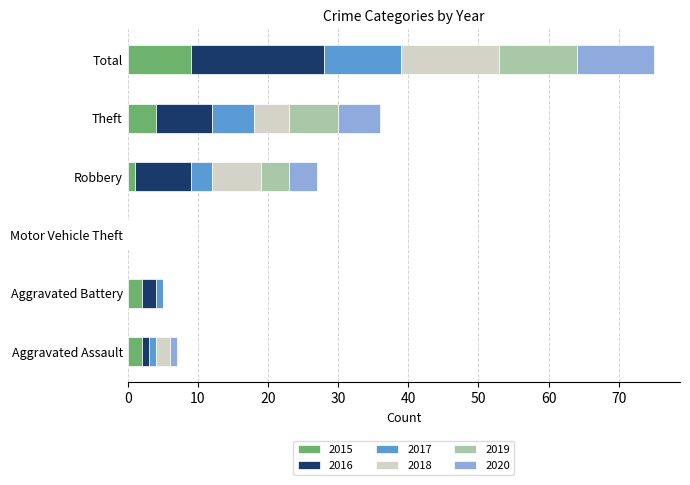

What is the total value across all series at Theft?

36